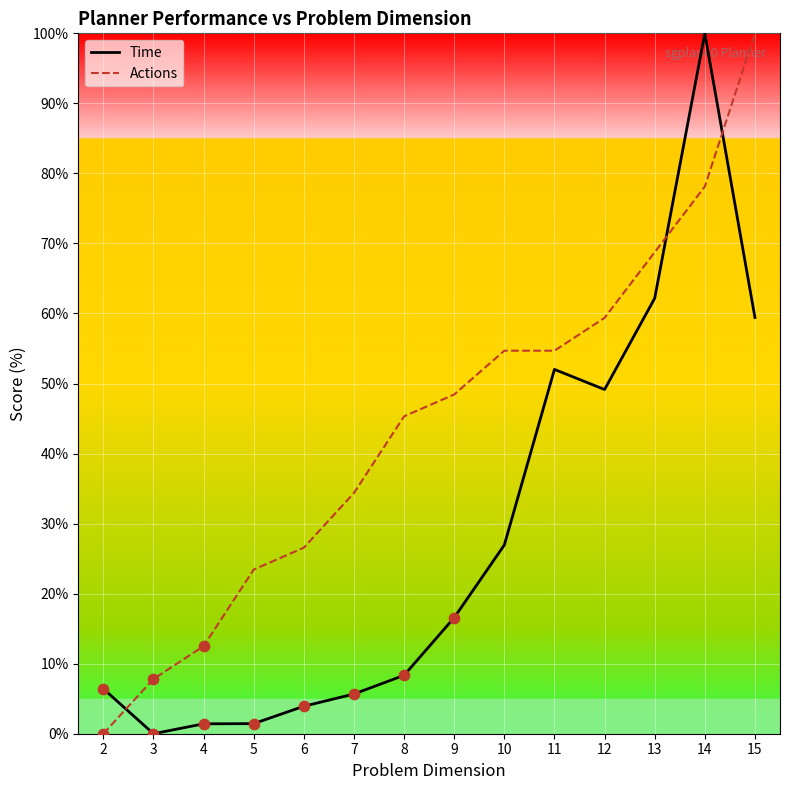

What are all the series names shown in the legend?

Time, Actions